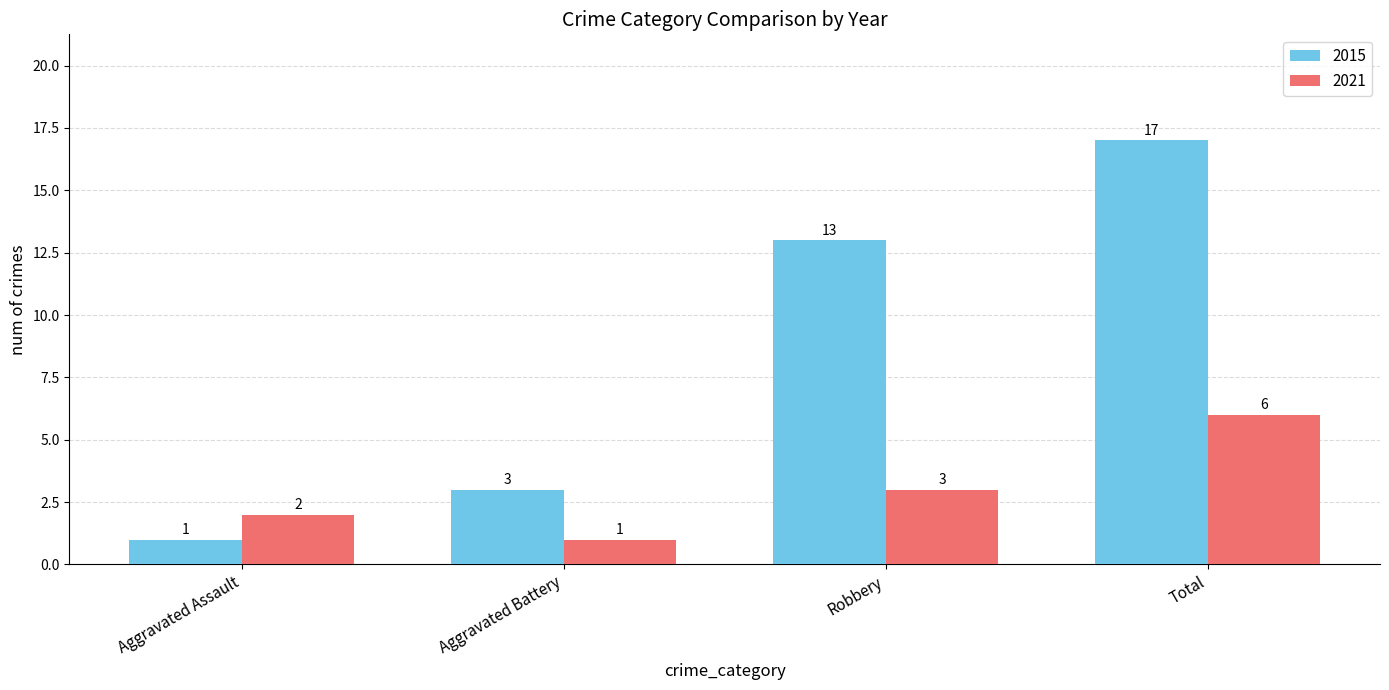

How many bars are there in total?

8